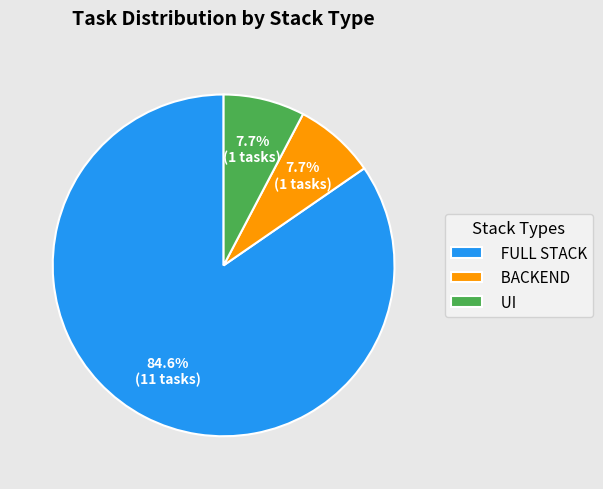

To the nearest percent, what is the difference between the largest and smallest slice percentages?

77%